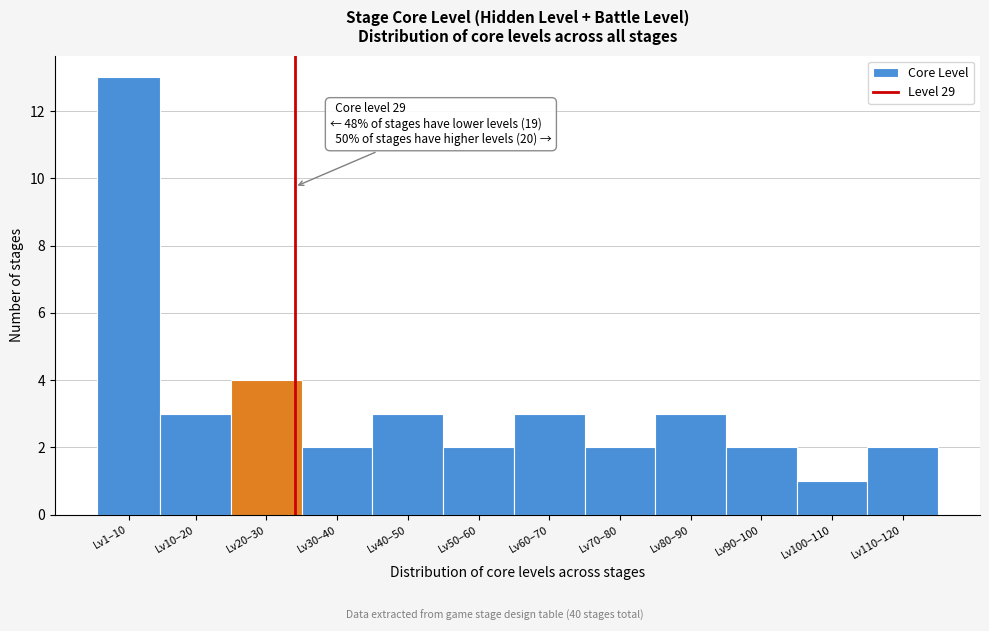

Reading left to right, extract all data points from this chart.

Lv1–10=13	Lv10–20=3	Lv20–30=4	Lv30–40=2	Lv40–50=3	Lv50–60=2	Lv60–70=3	Lv70–80=2	Lv80–90=3	Lv90–100=2	Lv100–110=1	Lv110–120=2